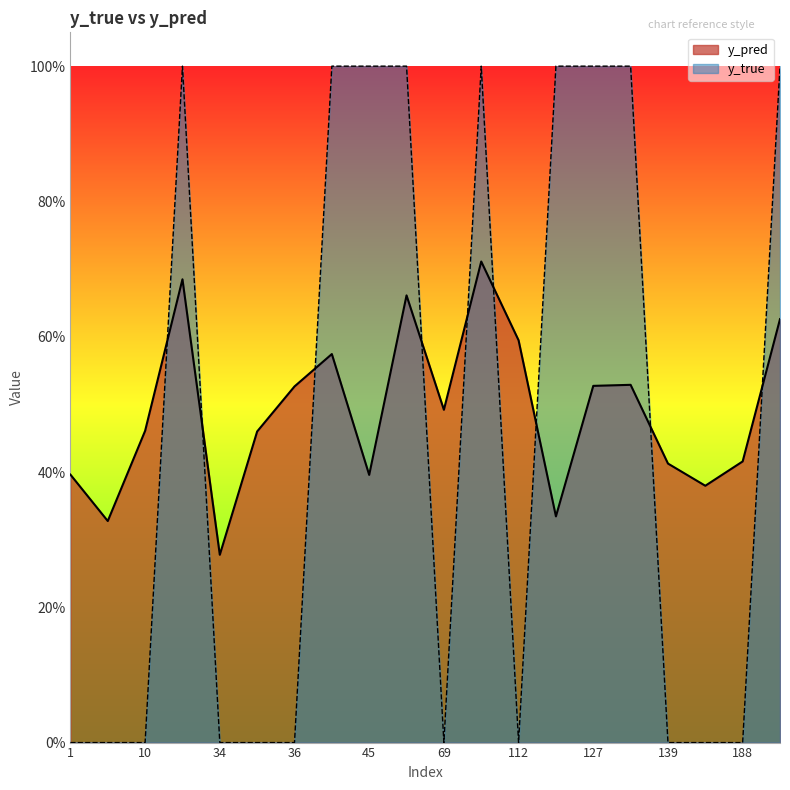

Count the y_pred values in the range 0 to 1.

20